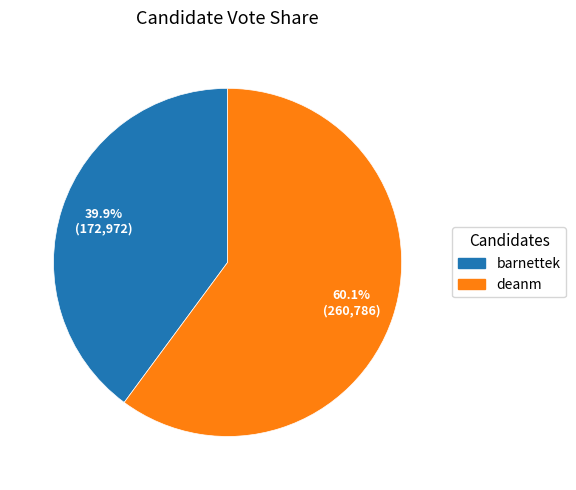

Which category accounts for the majority?

deanm